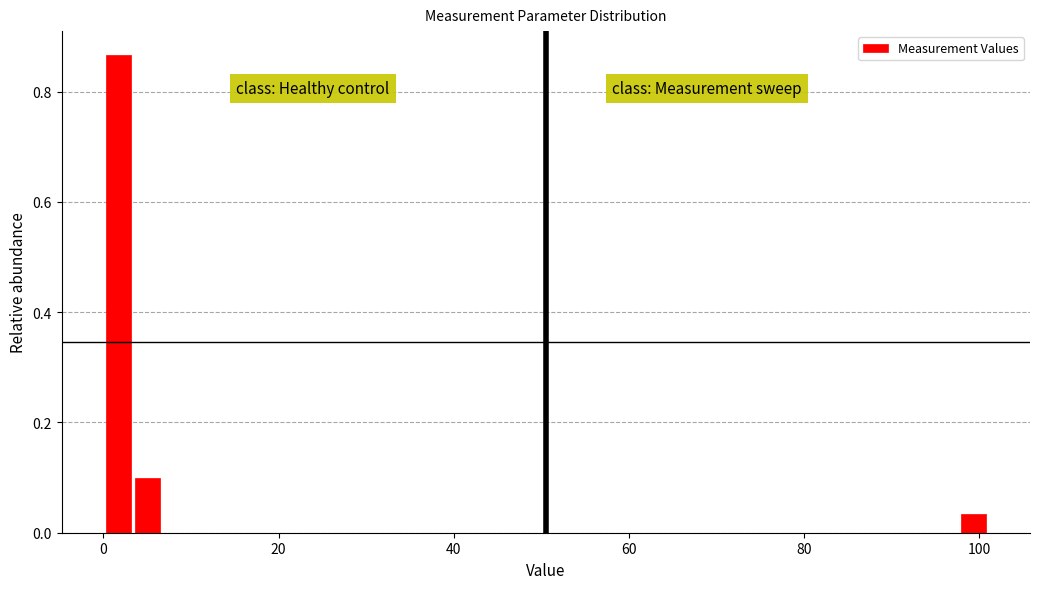

Around what value on the x-axis is the tallest bar? Give the approximate position of its centre, as read against the axis.

2